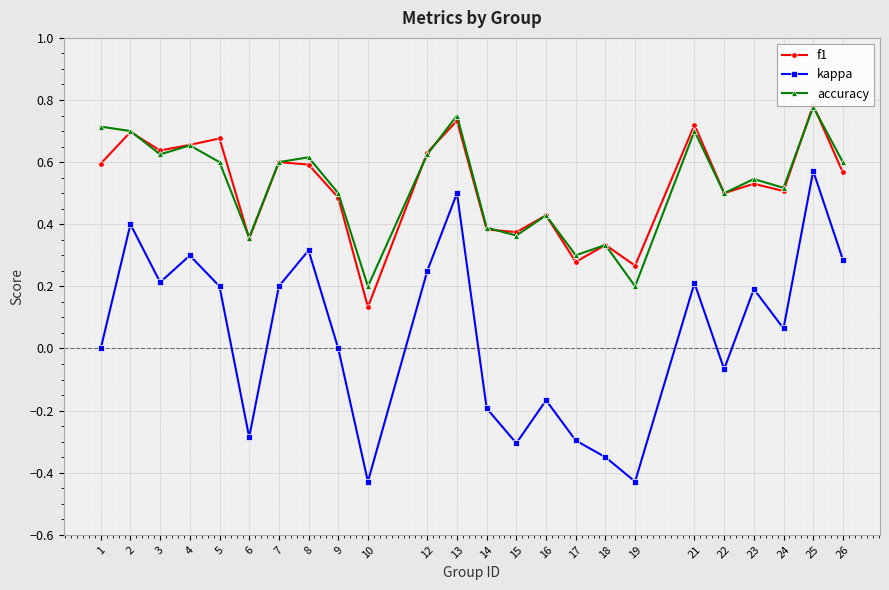

Does the chart display data point markers on the line(s)?

Yes